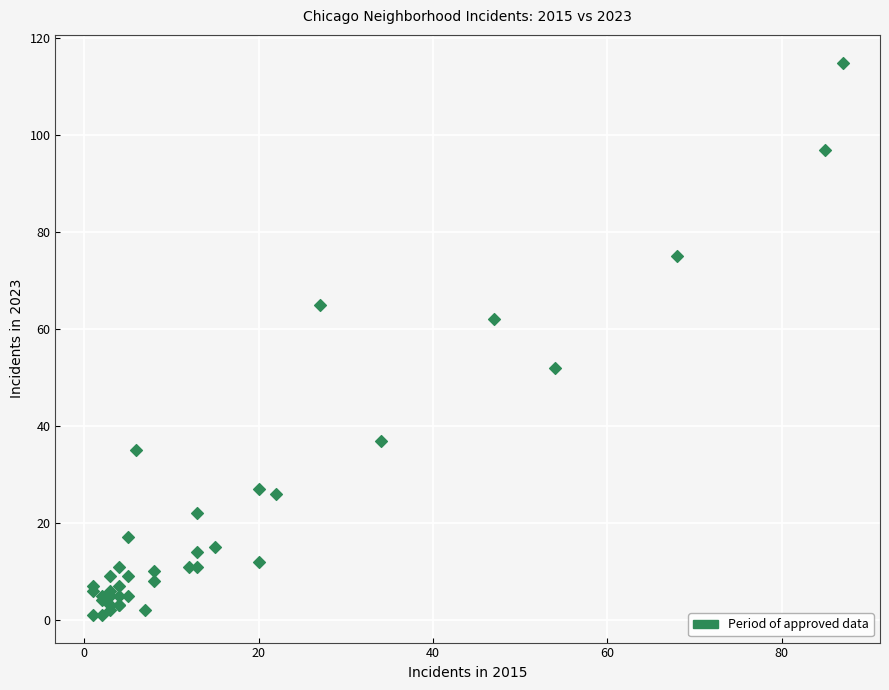

What Y value in the scatter plot is closest to 58?

62